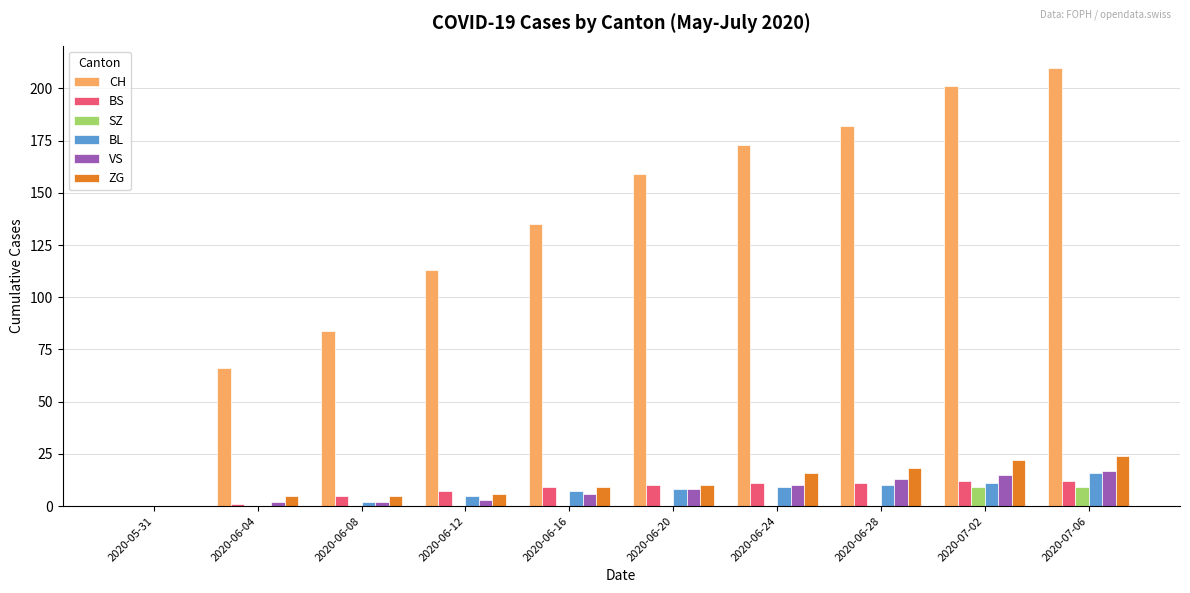

Which category has the highest value in the CH series?

2020-07-06